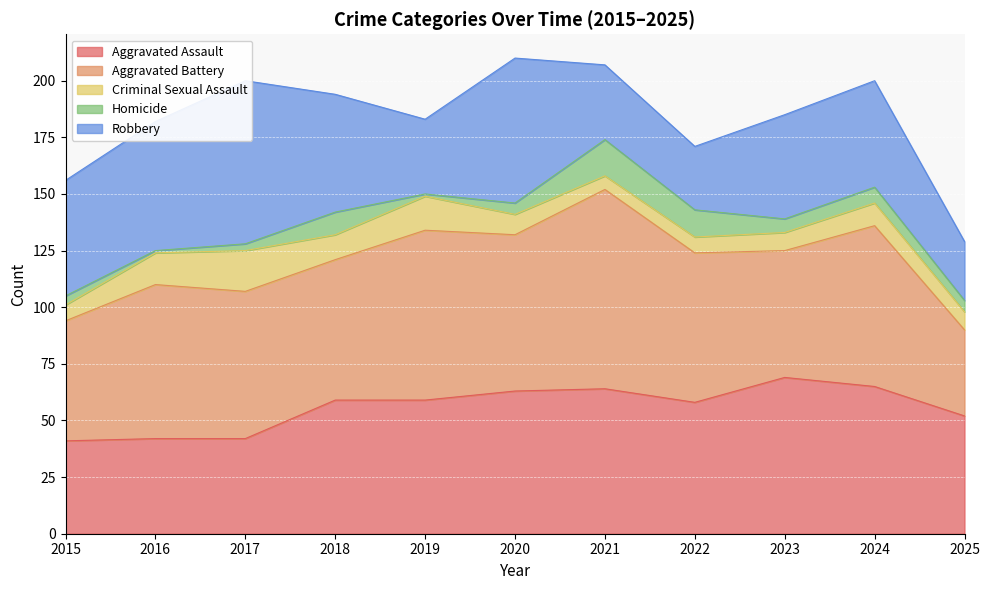

True or false: Aggravated Battery has more than 2 interior local peaks.

True